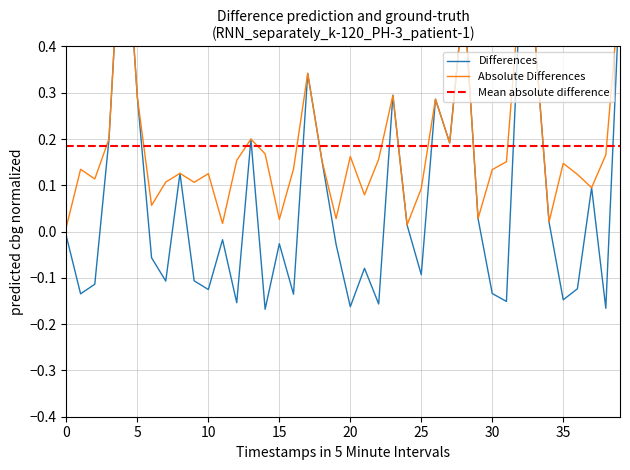

What is the value of the 34th point from the left?

0.4